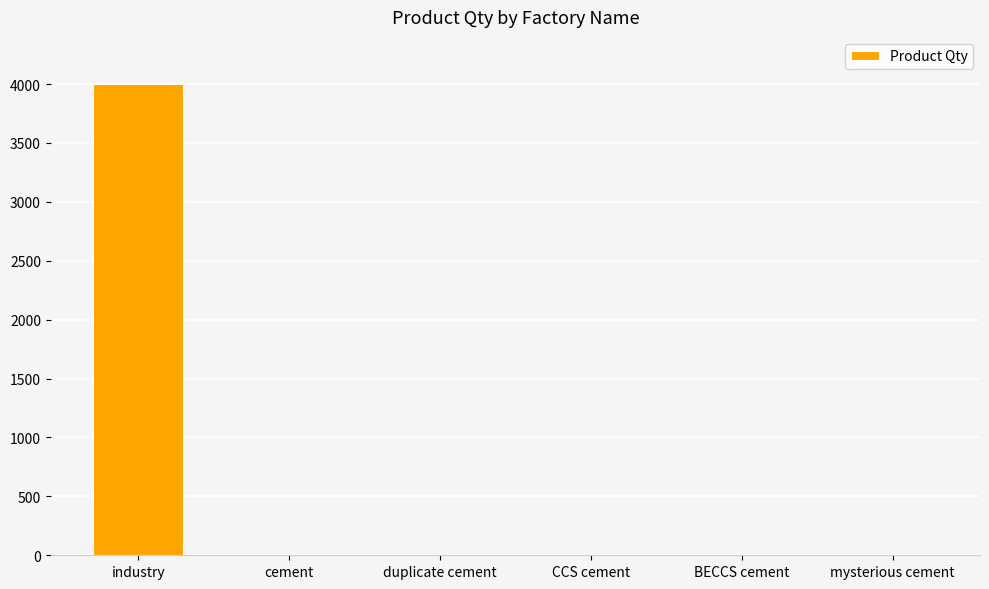

Is it true that the value at industry is 1575.6?

False